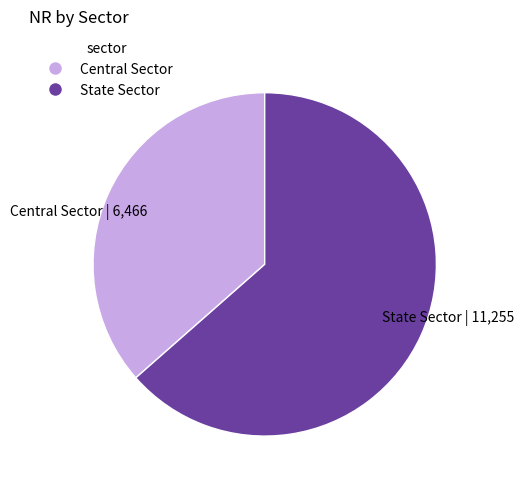

Does State Sector | 11,255 account for over 50% of the chart?

Yes